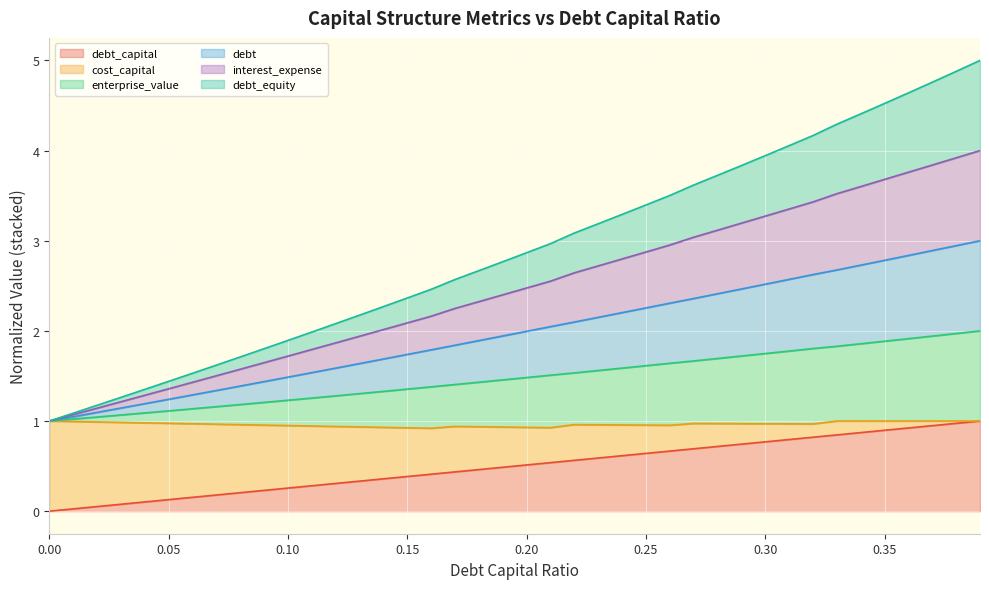

What is the difference between the second highest and second lowest values in the debt series?

0.9